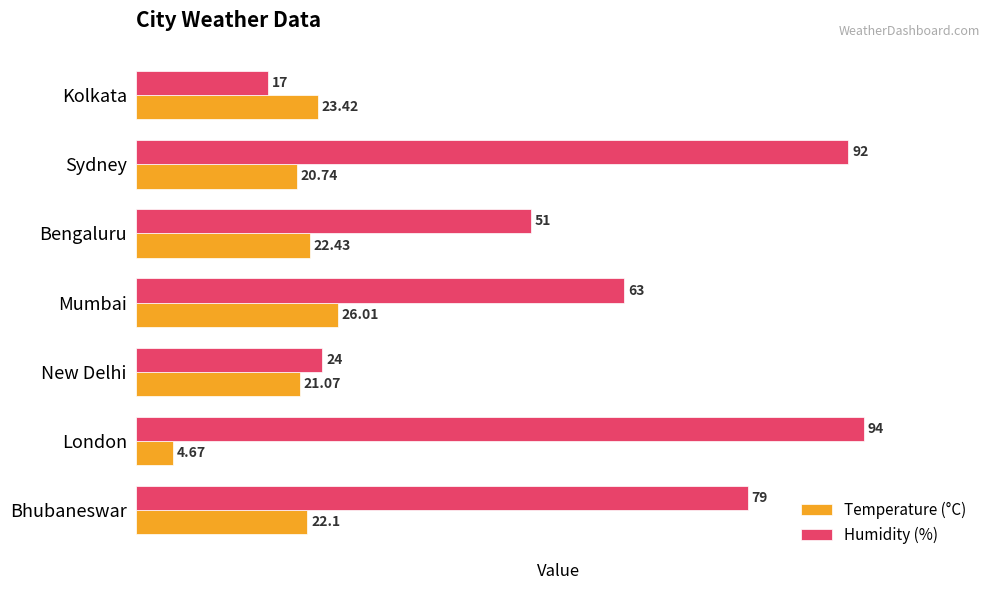

What is the difference between the highest and lowest values at Mumbai?

37.0